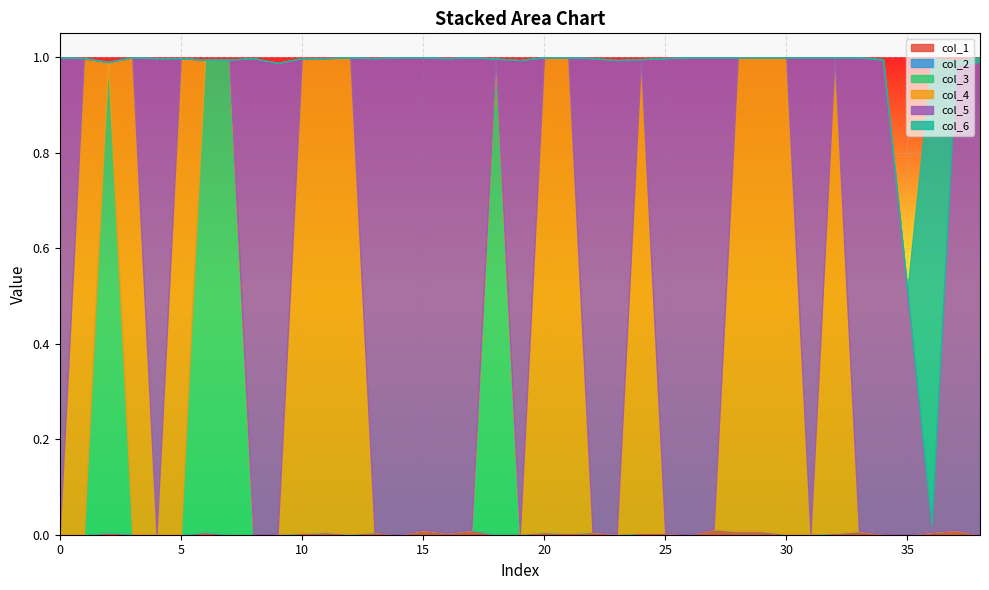

The col_4 series shows 1.0 at 30. True or false?

True